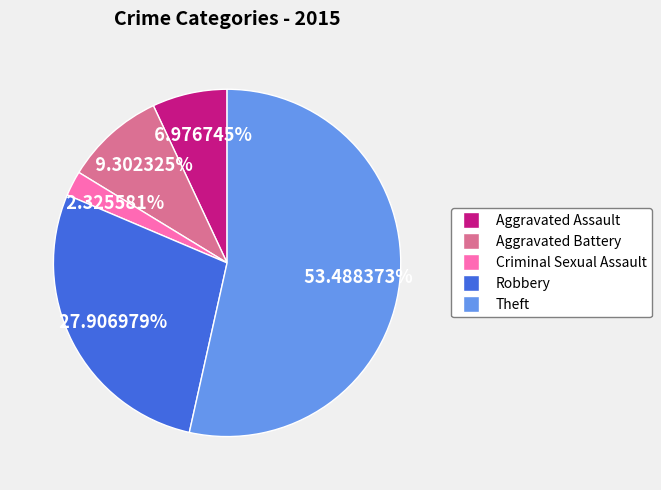

True or false: Criminal Sexual Assault accounts for 17% of the total.

False